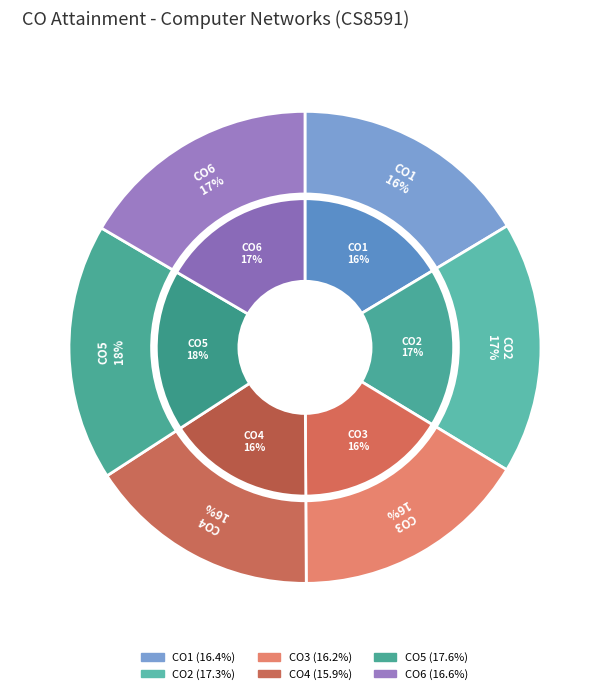

Which slice is the smallest?

CO4